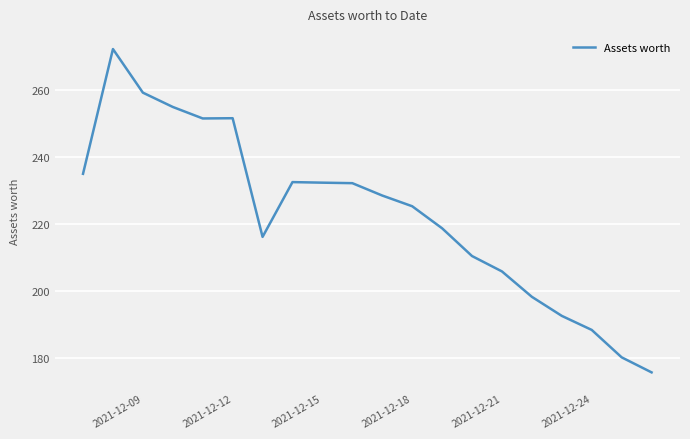

What is the greatest value displayed?

272.3